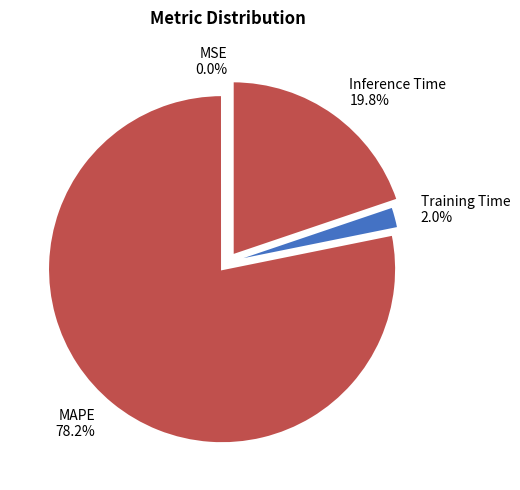

What is the majority slice?

MAPE